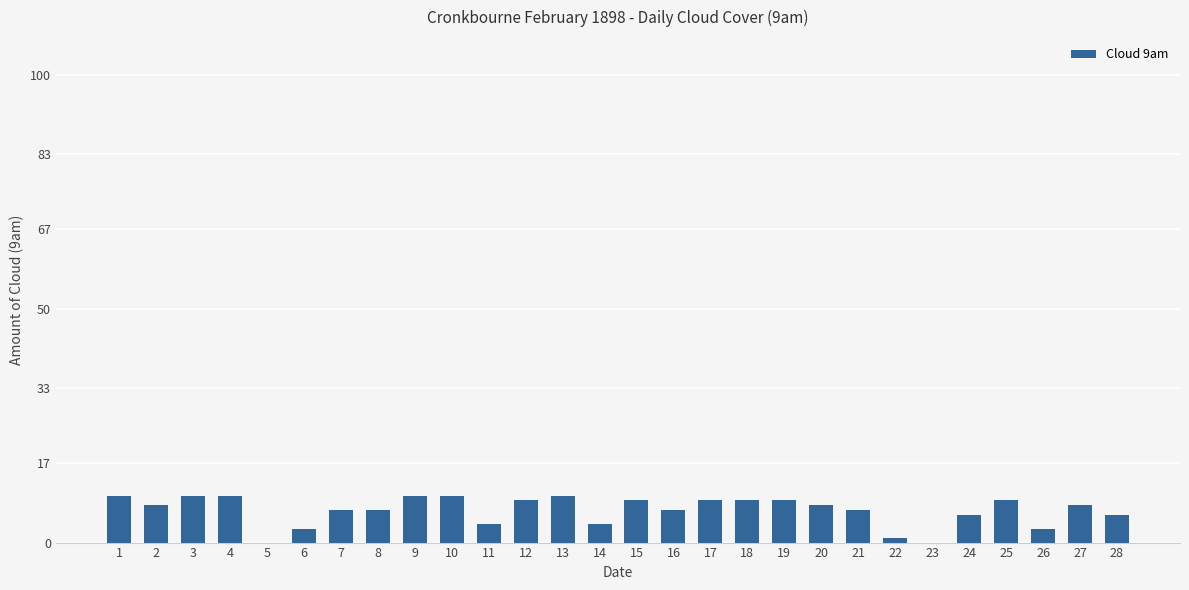

The chart shows a value of 6 at 24. True or false?

True